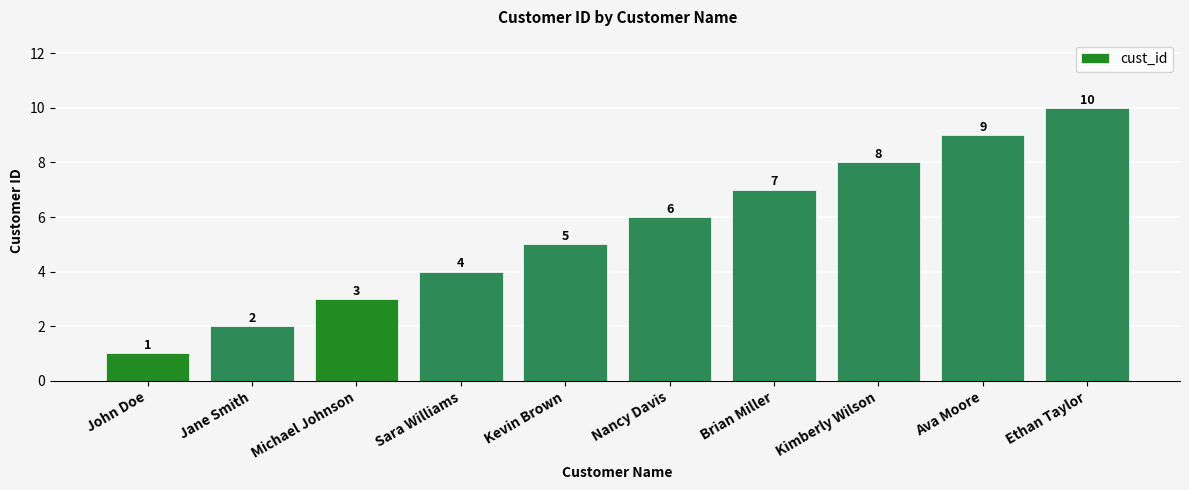

Count the number of data series in this chart.

1